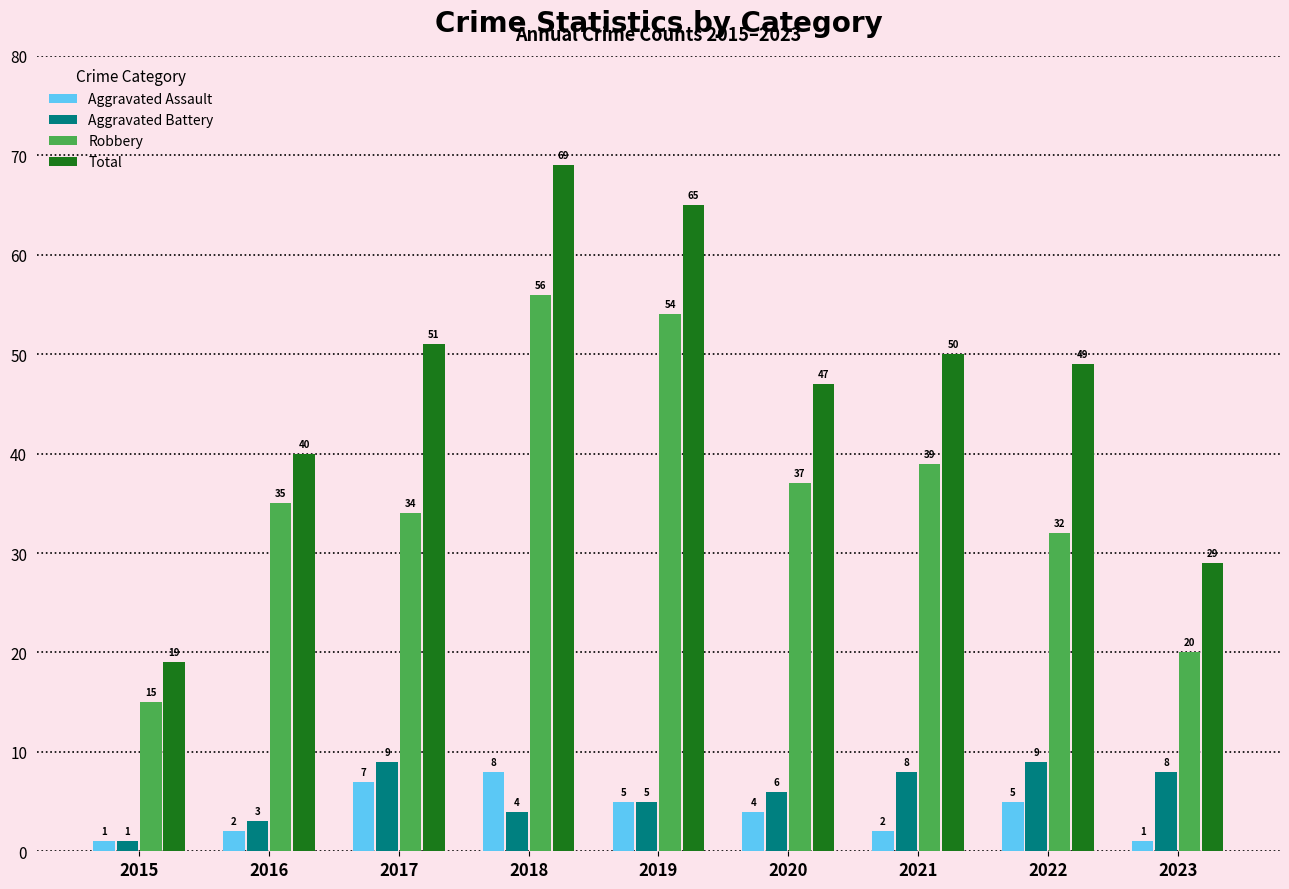

What is the approximate value of Total at 2019?

65